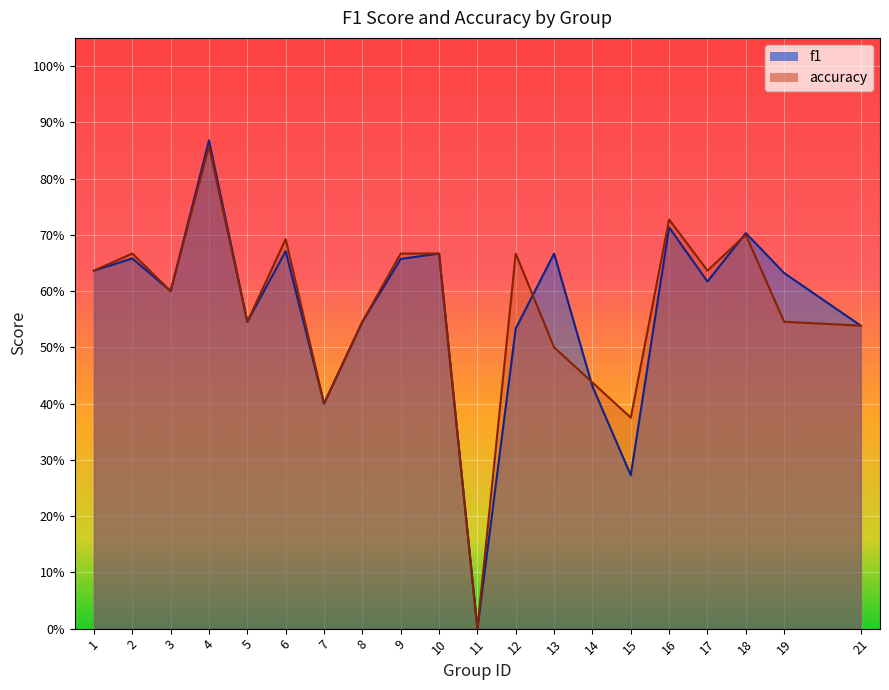

Read the f1 value at 7.

0.4